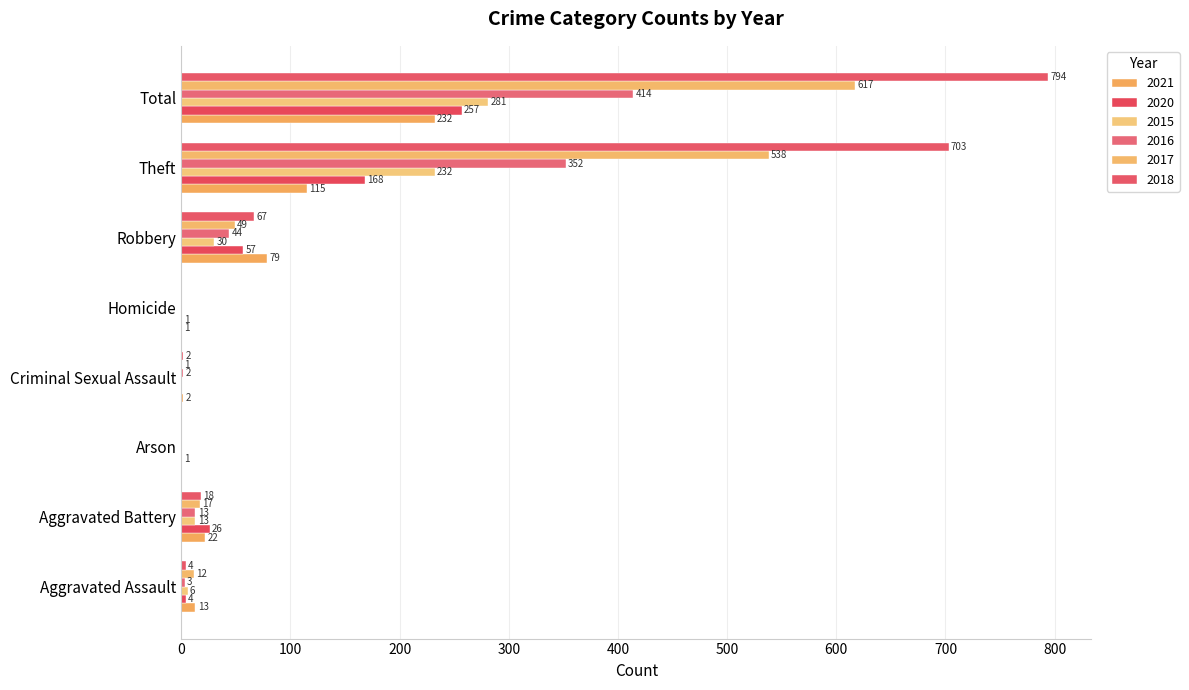

How many distinct data groups are displayed?

6